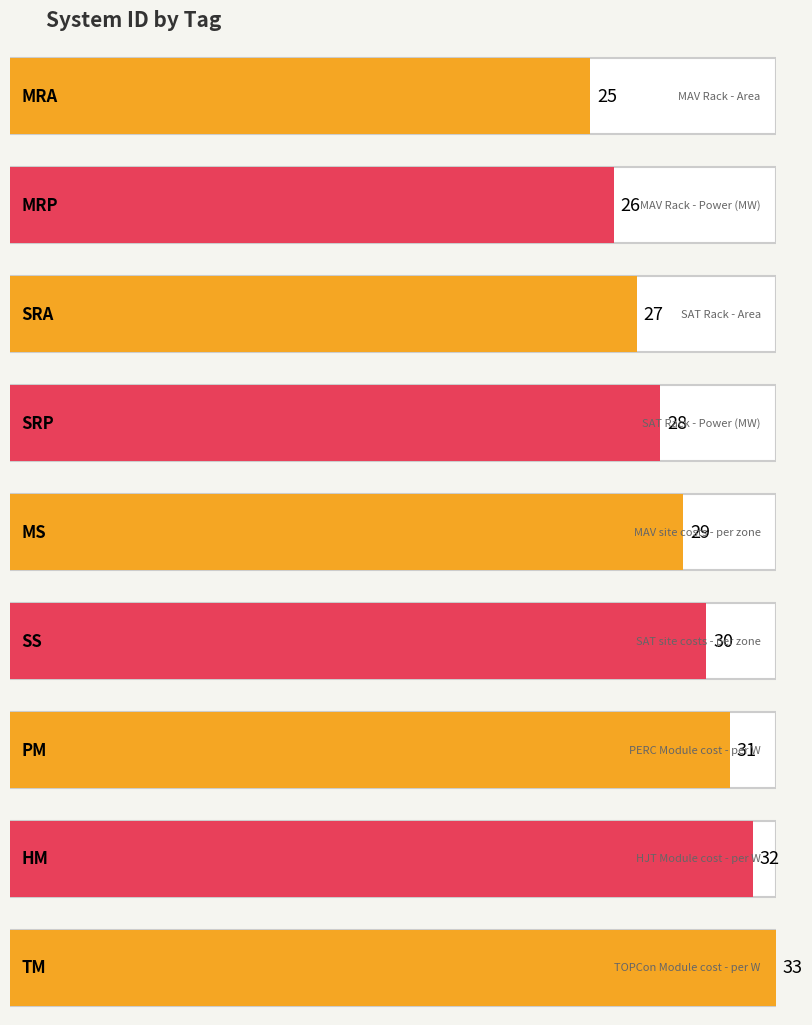

What is the change in value from SRA to MS?

+2